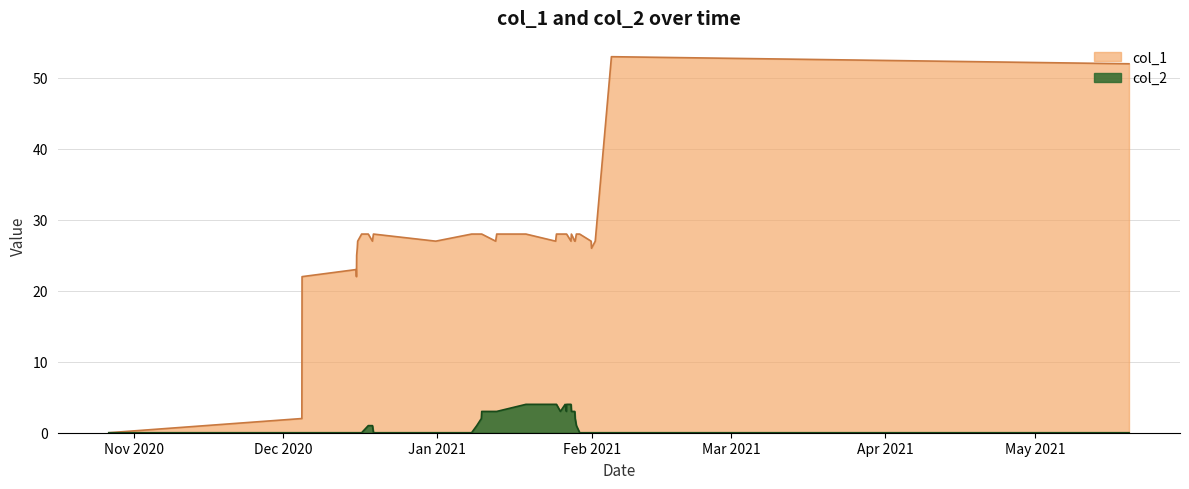

What is the label of the 11th point from the left?

27